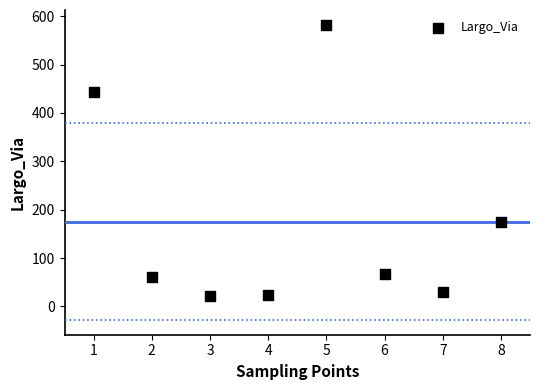

What Y value in the scatter plot is closest to 301?

174.7